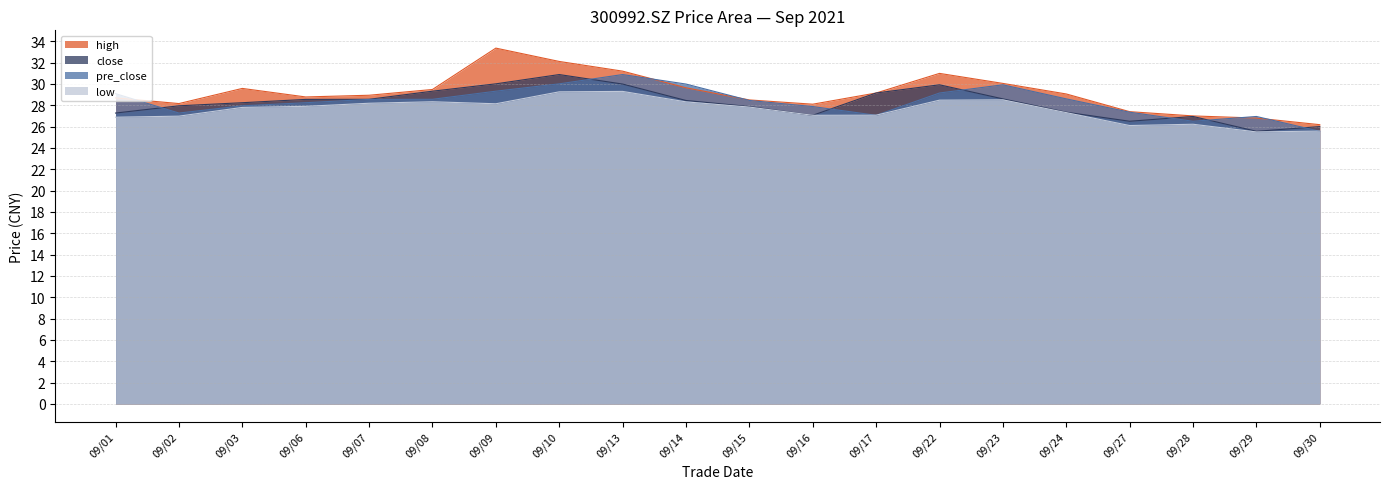

Which series ends up on top after the final intersection of close and pre_close?

close